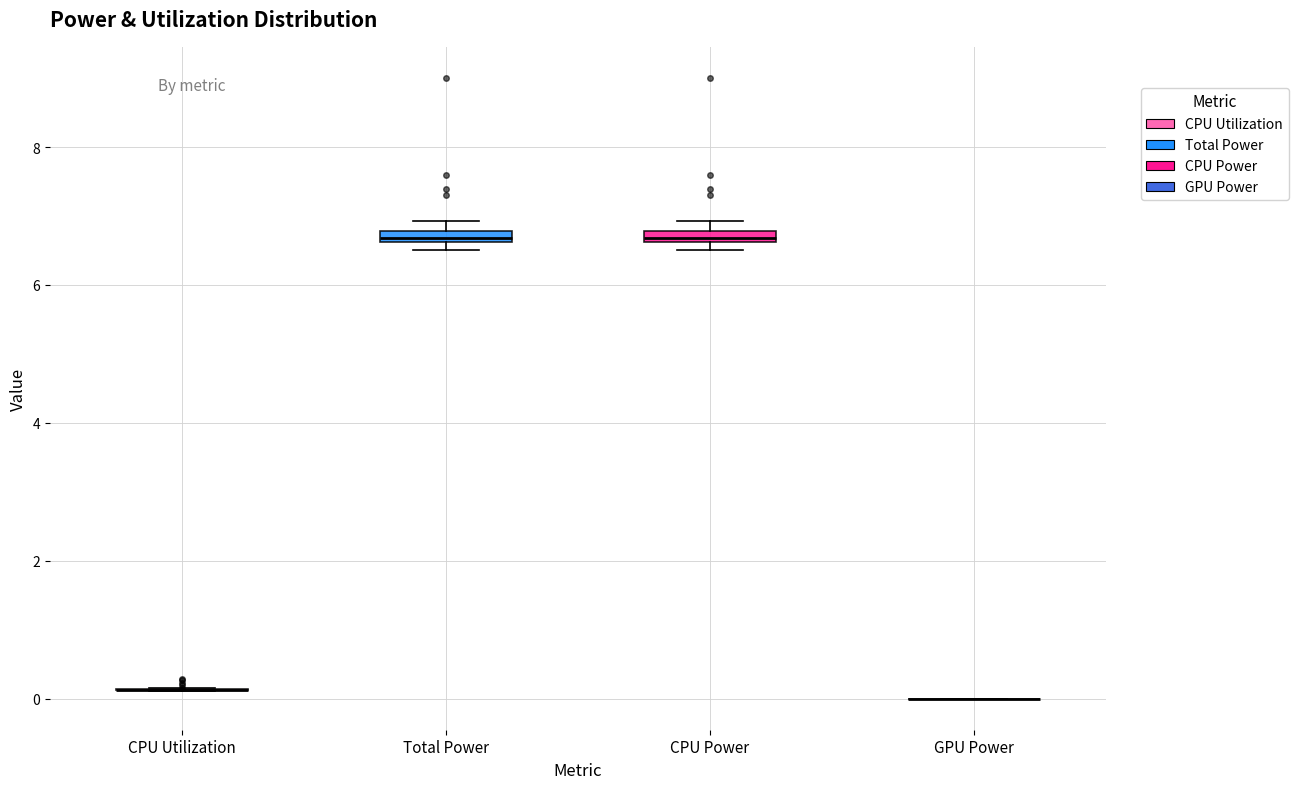

Where is the upper edge of the box for CPU Power on the y-axis? The values are not printed on the chart, so give them approximately, as read against the axis.

6.8